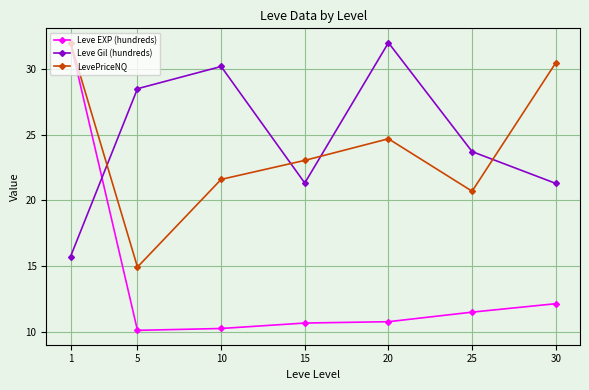

At how many categories does at least one series exceed 27?

5